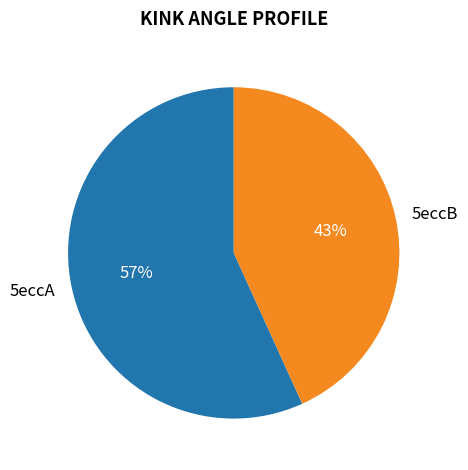

Which slice is the smallest?

5eccB